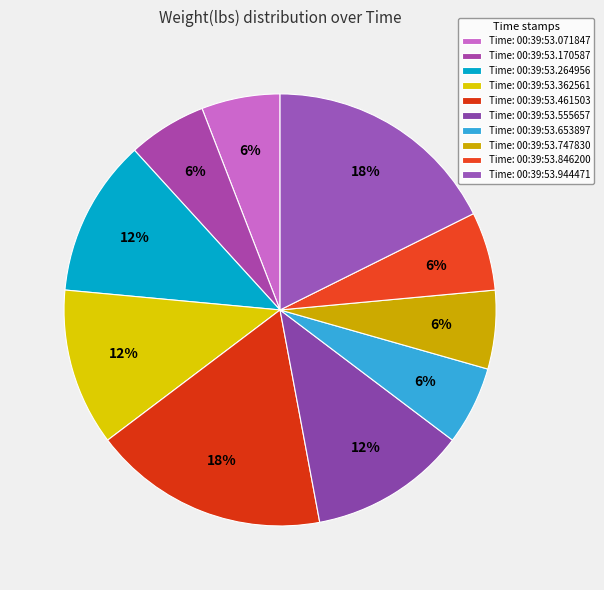

Count the number of slices in the pie.

10